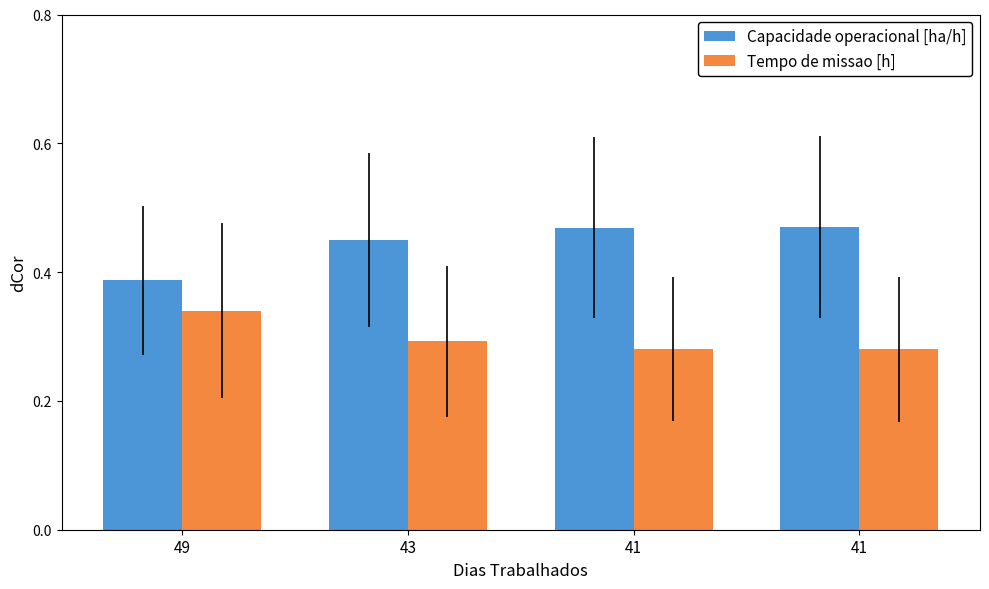

At how many categories does at least one series exceed 0?

4